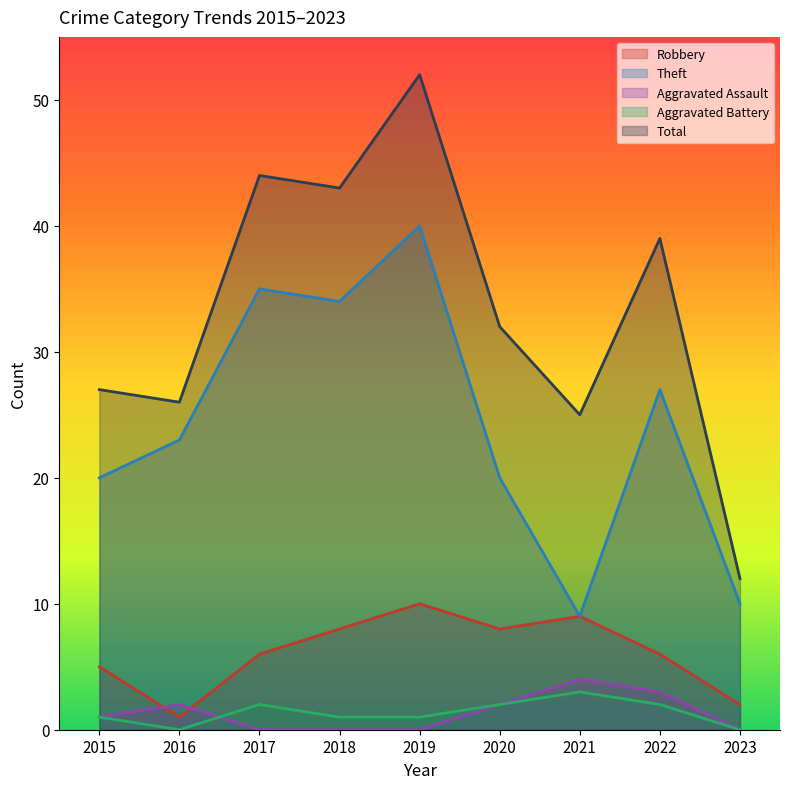

The value of Aggravated Battery at 2015 is 0. True or false?

False